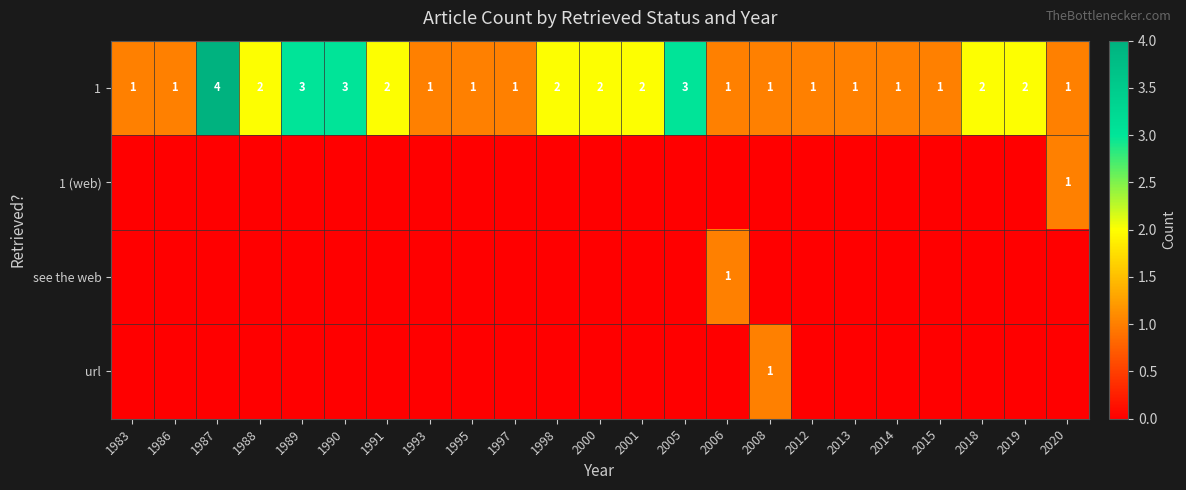

Count the 1 values in the range 1 to 2.

19